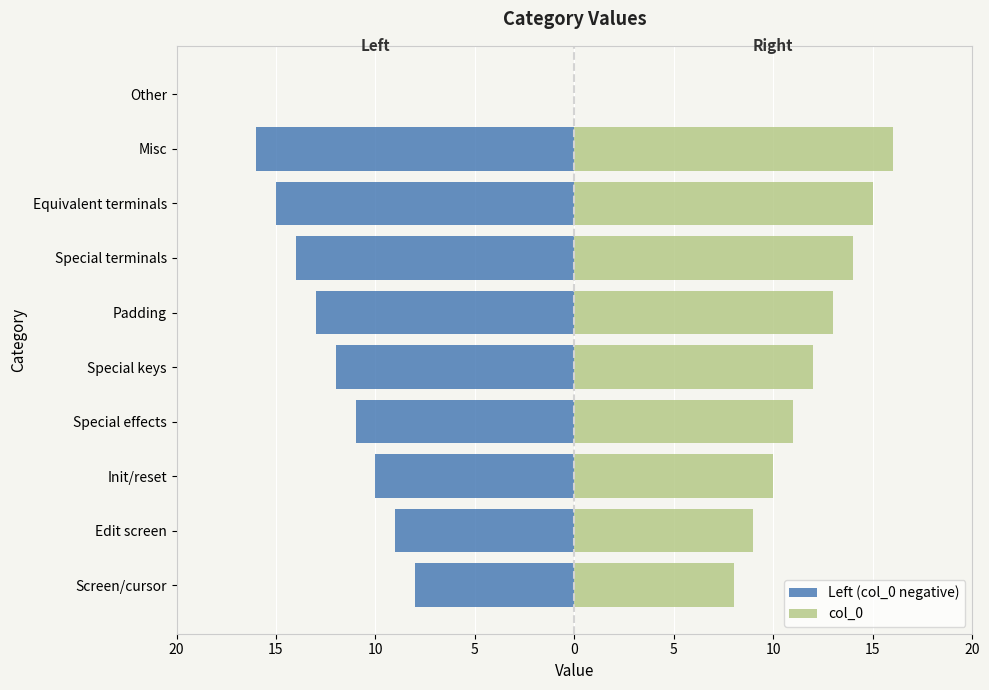

How many groups of bars are there?

10